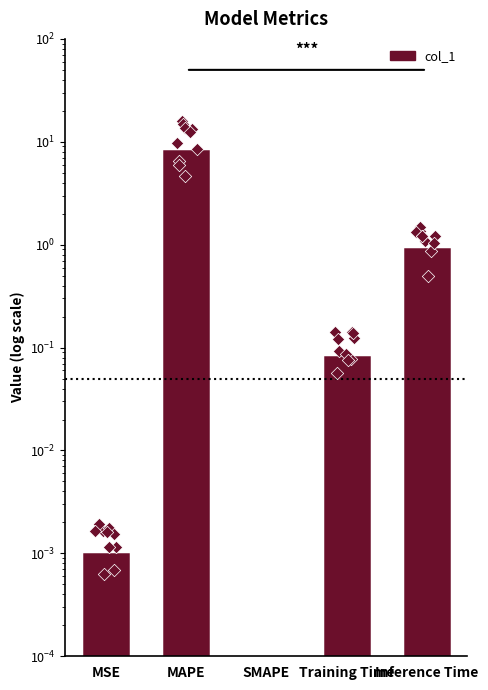

Which has a higher value, Inference Time or Training Time?

Inference Time